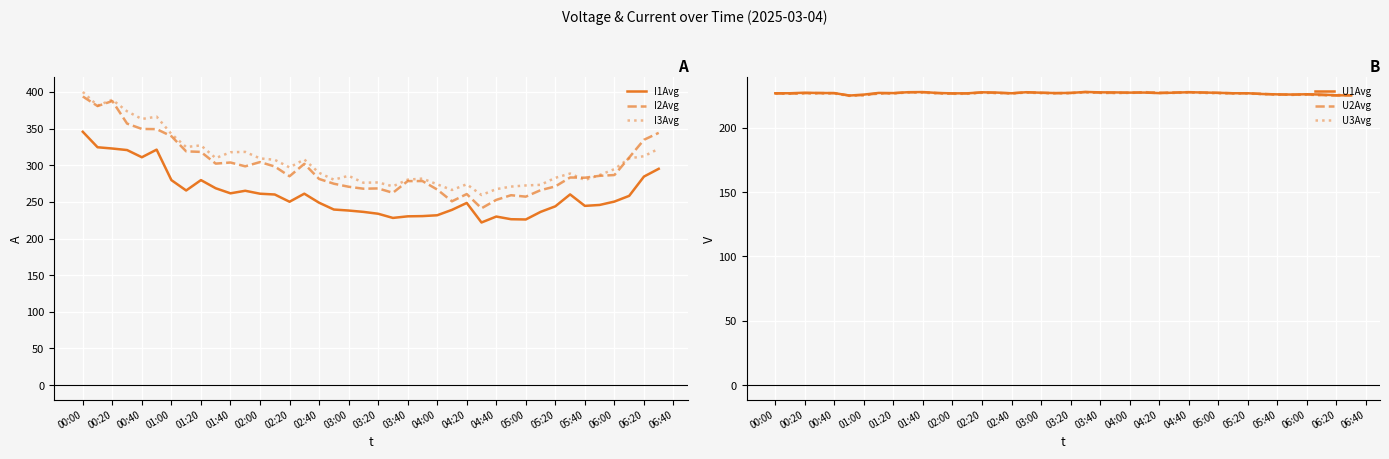

What is the difference between the maximum and second lowest values in the I1Avg series?

119.7